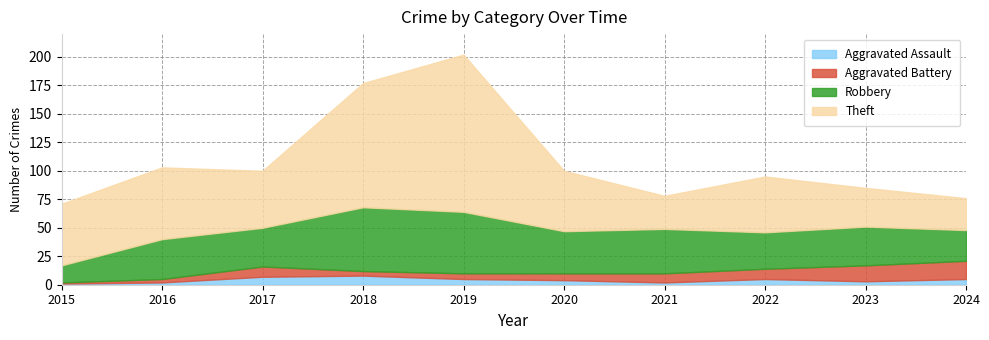

Is the value of Aggravated Battery at 2017 greater than the value of Robbery at 2017?

No